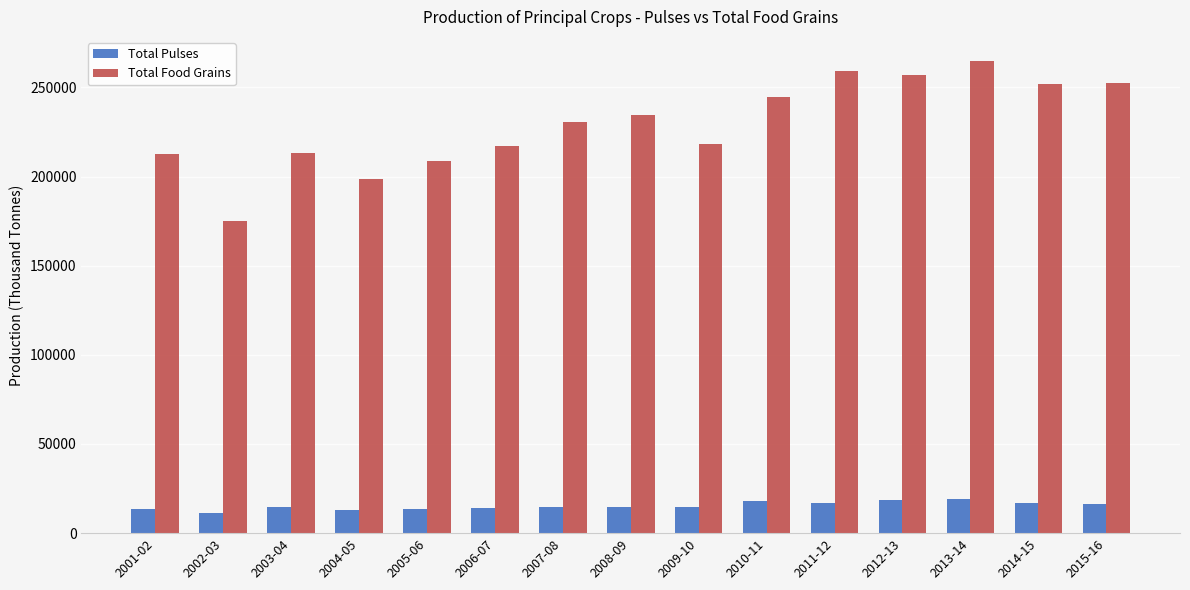

What is the lowest value of the Total Food Grains series?

174771.4